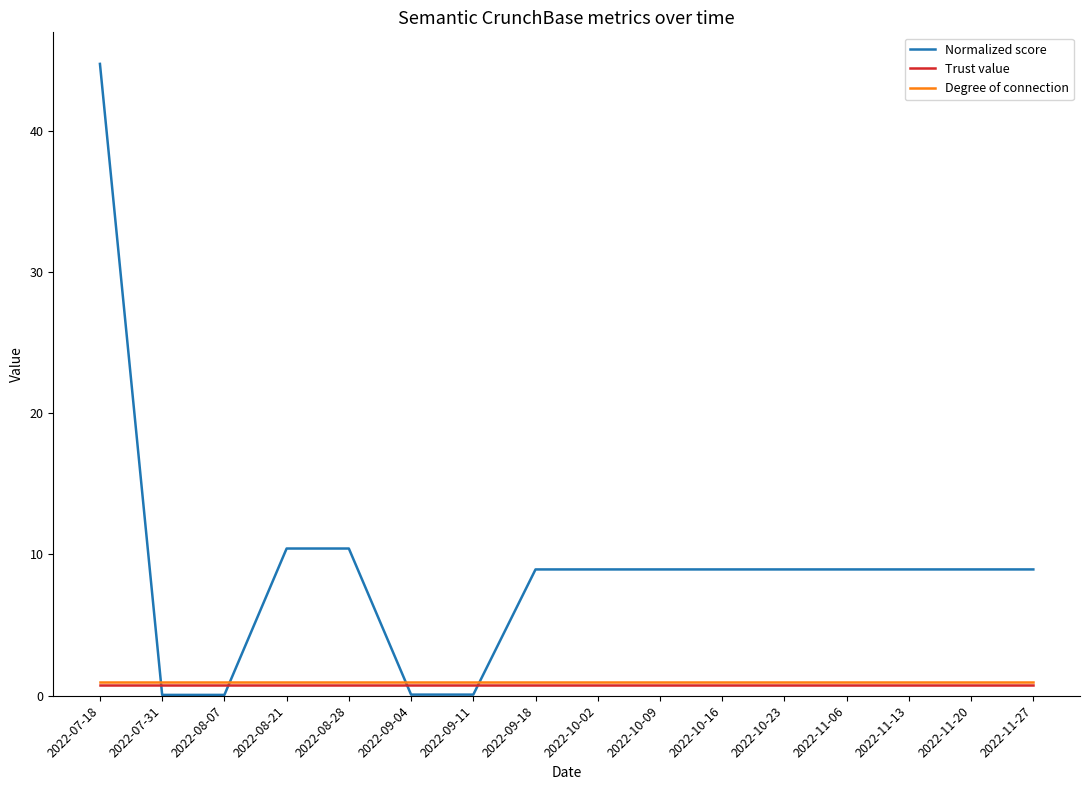

The Normalized score series shows 8.9 at 2022-10-16. True or false?

True